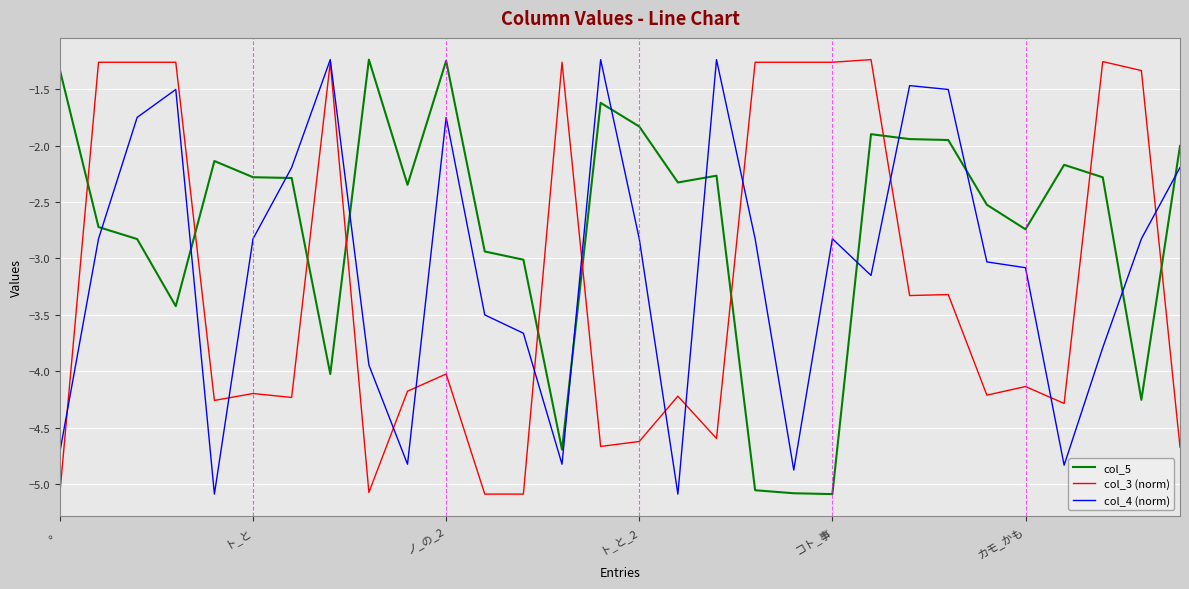

True or false: col_3 (norm) has more than 2 points higher than both neighbors.

True